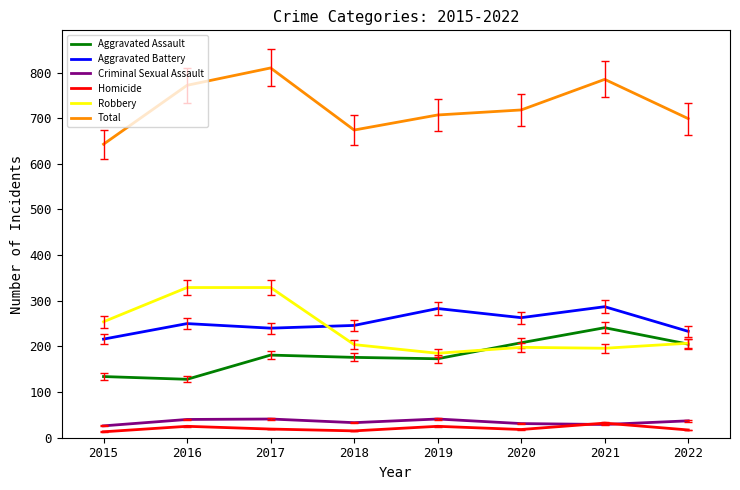

The Aggravated Assault series shows 36 at 2017. True or false?

False